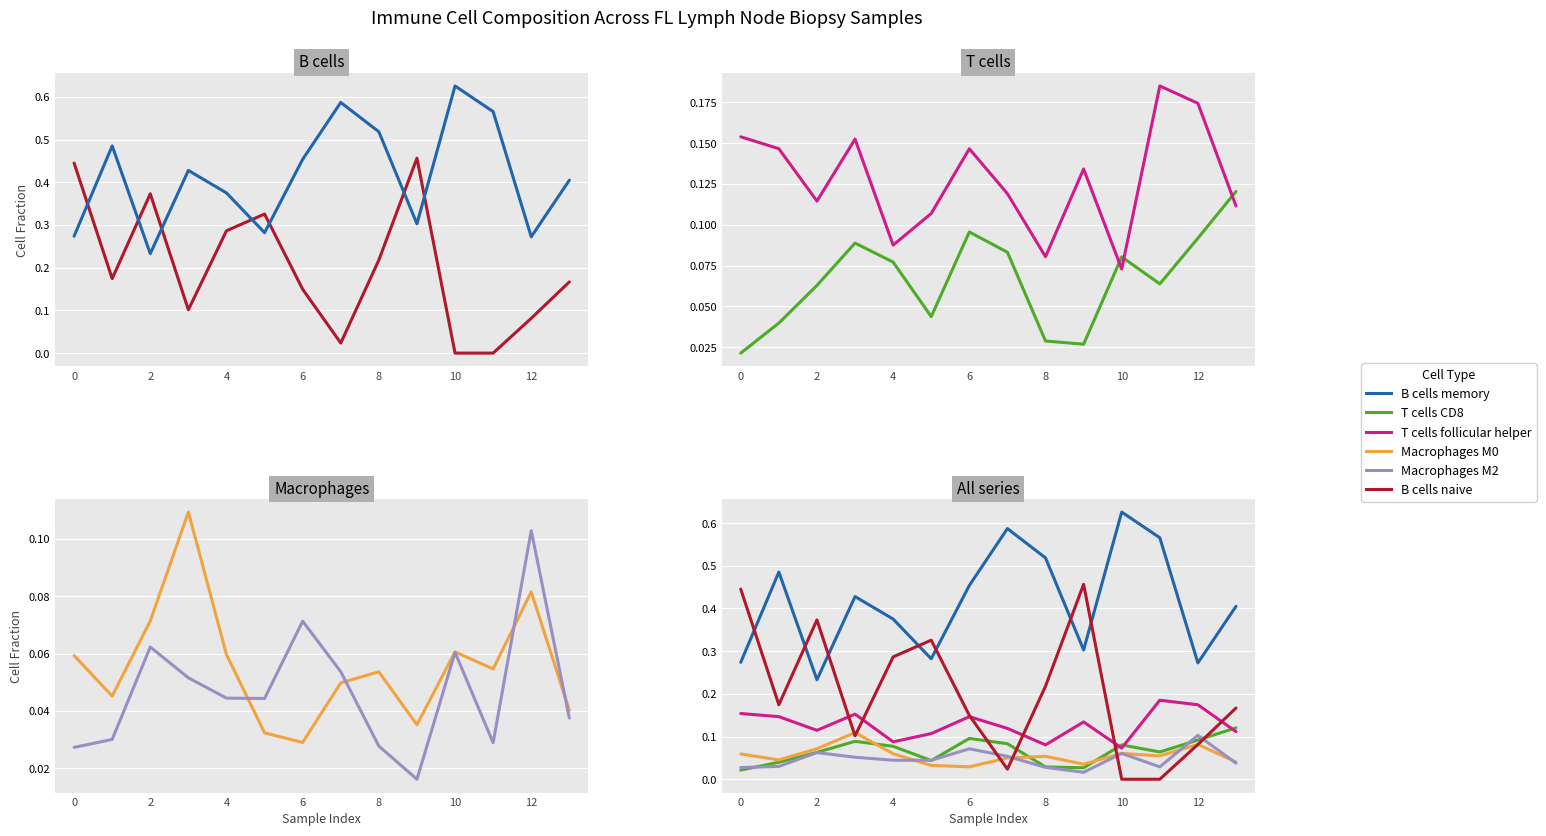

How many lines are shown in the chart?

6